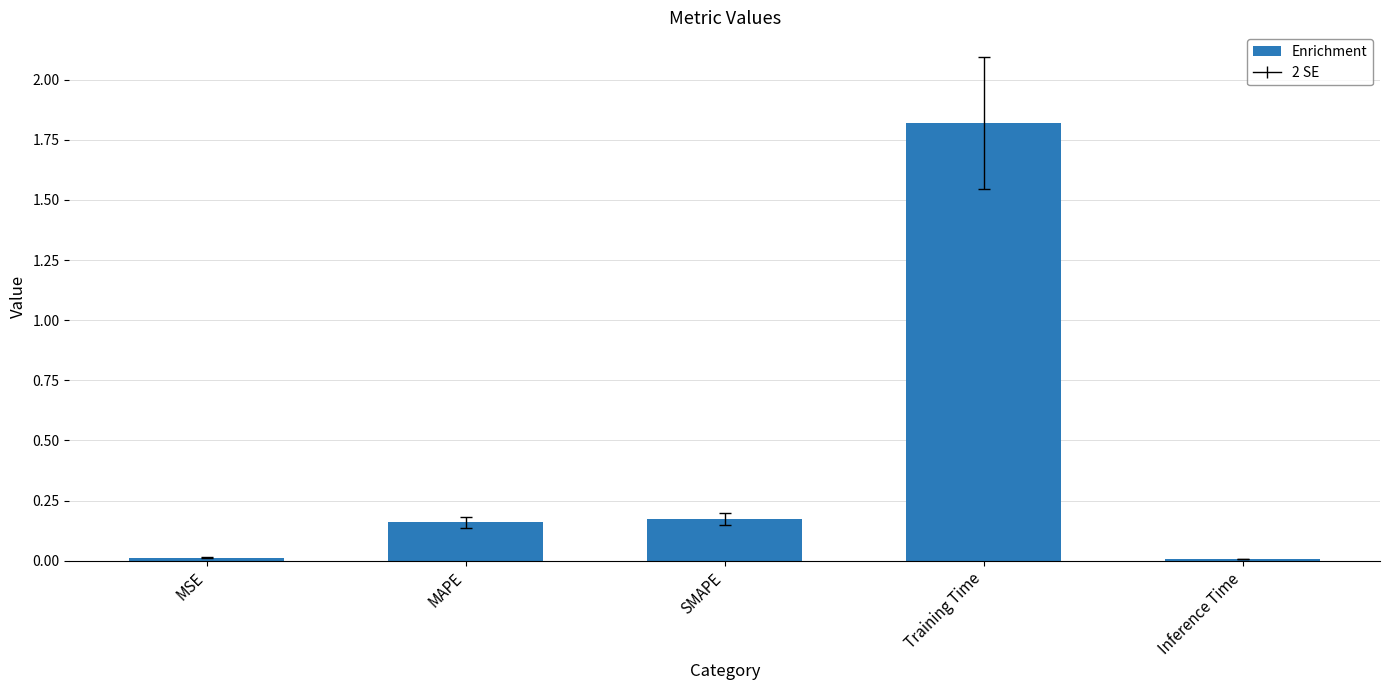

What is the sum of all values?

2.2